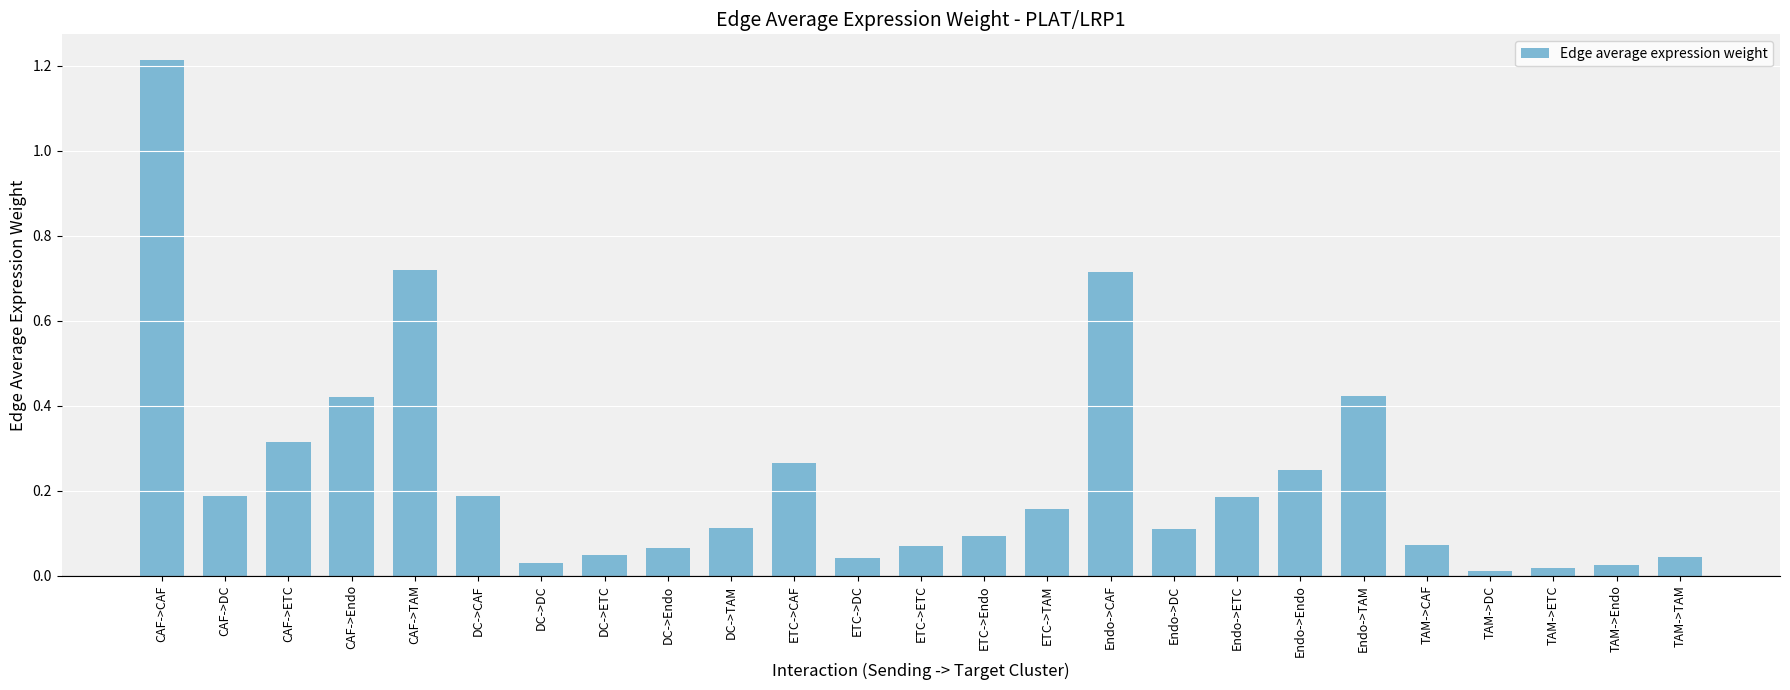

How many data points does each series have?

25